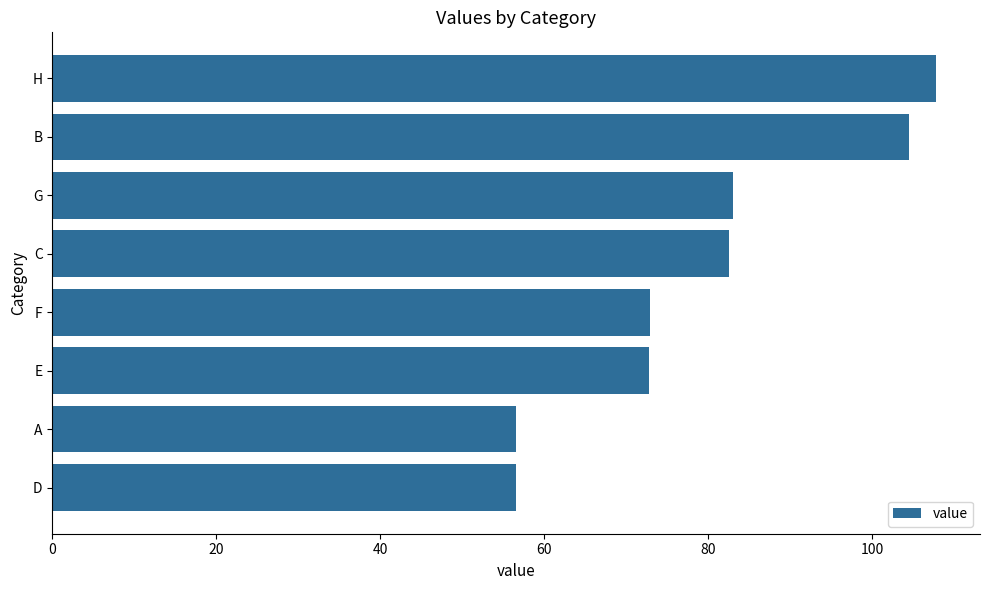

Approximately how many times larger is the value at F compared to B?

0.7